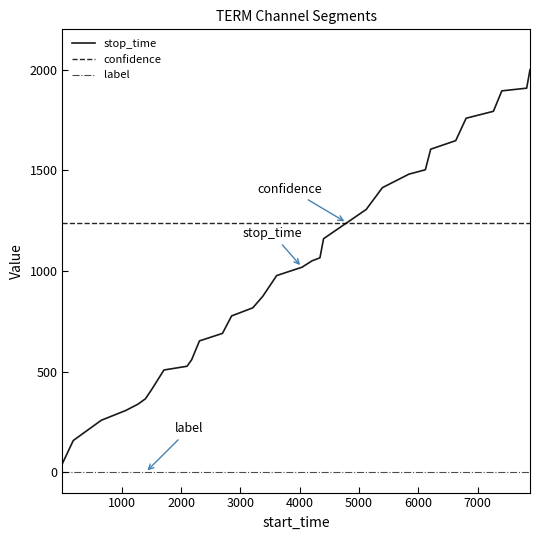

Reading right to left, list all the values displayed in this chart.

stop_time: 2000.0	1908.0	1894.5	1793.0	1758.7	1647.3	1604.9	1502.8	1481.0	1413.9	1305.7	1239.7	1160.5	1065.6	1050.8	1018.9	977.5	874.4	817.5	777.1	690.4	653.1	559.2	527.2	508.6	414.2	365.5	338.7	307.9	259.0	158.6	44.3
confidence: 1239.5	1239.5	1239.5	1239.5	1239.5	1239.5	1239.5	1239.5	1239.5	1239.5	1239.5	1239.5	1239.5	1239.5	1239.5	1239.5	1239.5	1239.5	1239.5	1239.5	1239.5	1239.5	1239.5	1239.5	1239.5	1239.5	1239.5	1239.5	1239.5	1239.5	1239.5	1239.5
label: 0.0	0.0	0.0	0.0	0.0	0.0	0.0	0.0	0.0	0.0	0.0	0.0	0.0	0.0	0.0	0.0	0.0	0.0	0.0	0.0	0.0	0.0	0.0	0.0	0.0	0.0	0.0	0.0	0.0	0.0	0.0	0.0